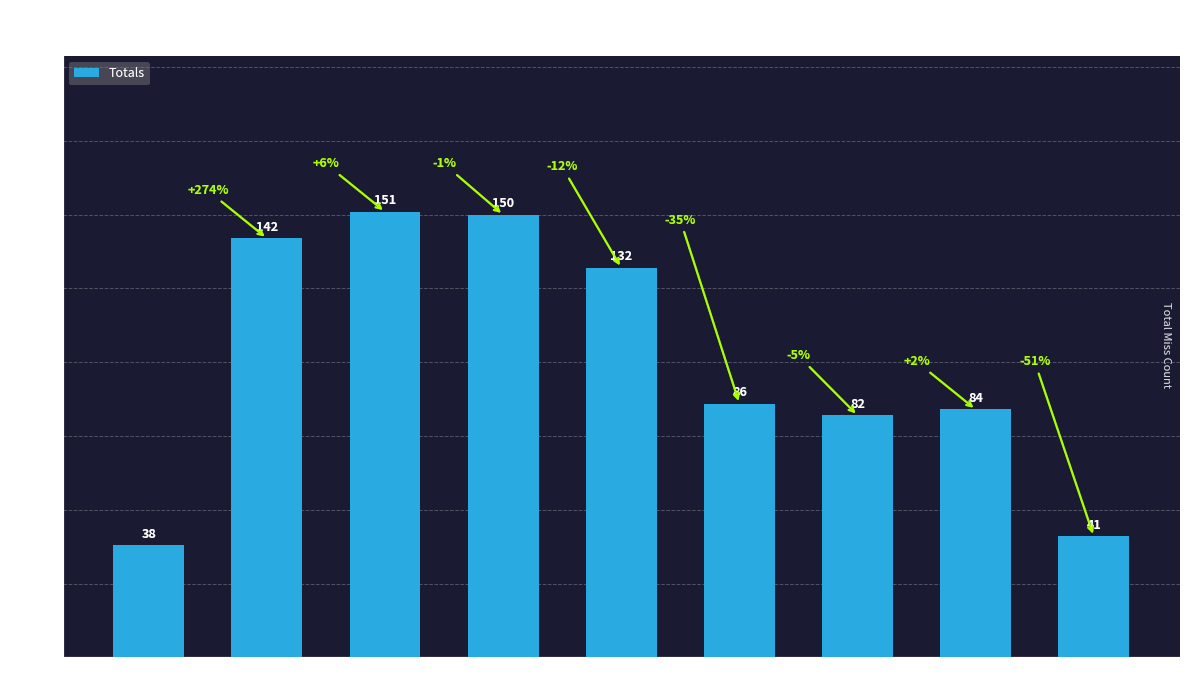

What is the greatest value displayed?

151